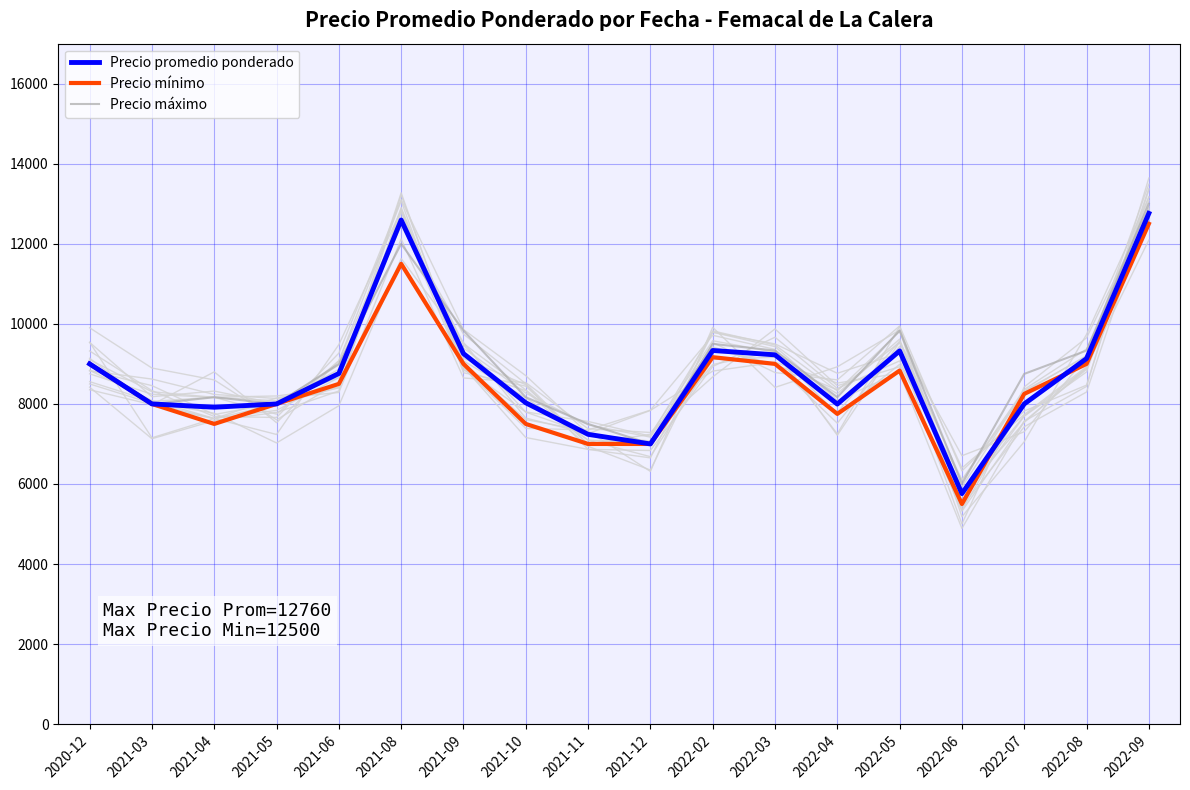

What is the label of the 14th point from the left?

2022-05